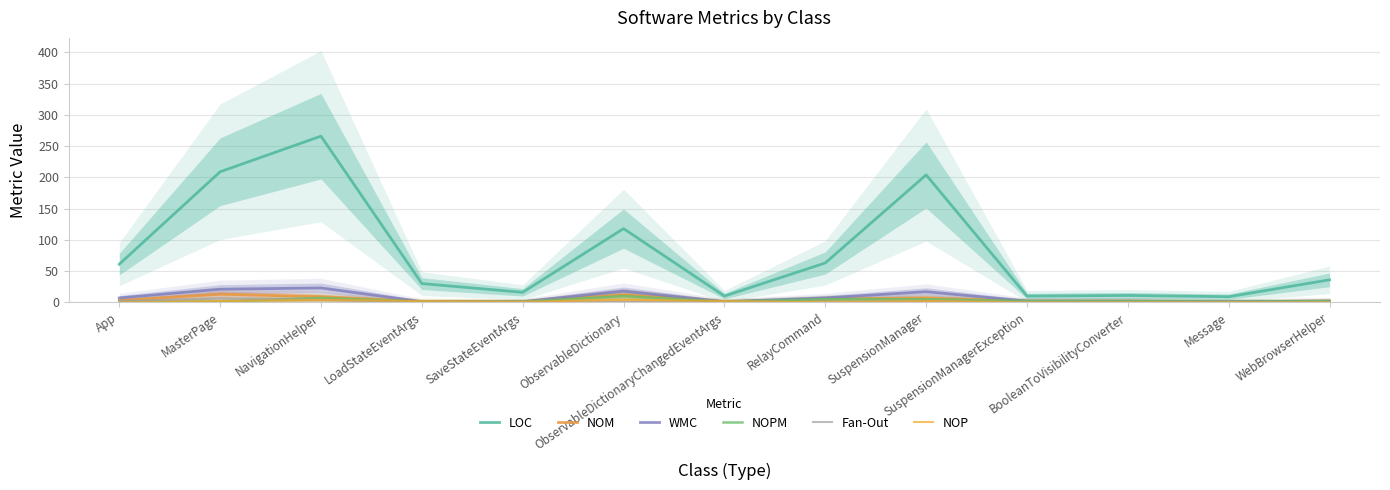

In NOP, how many points are lower than both neighbors (excluding endpoints)?

2